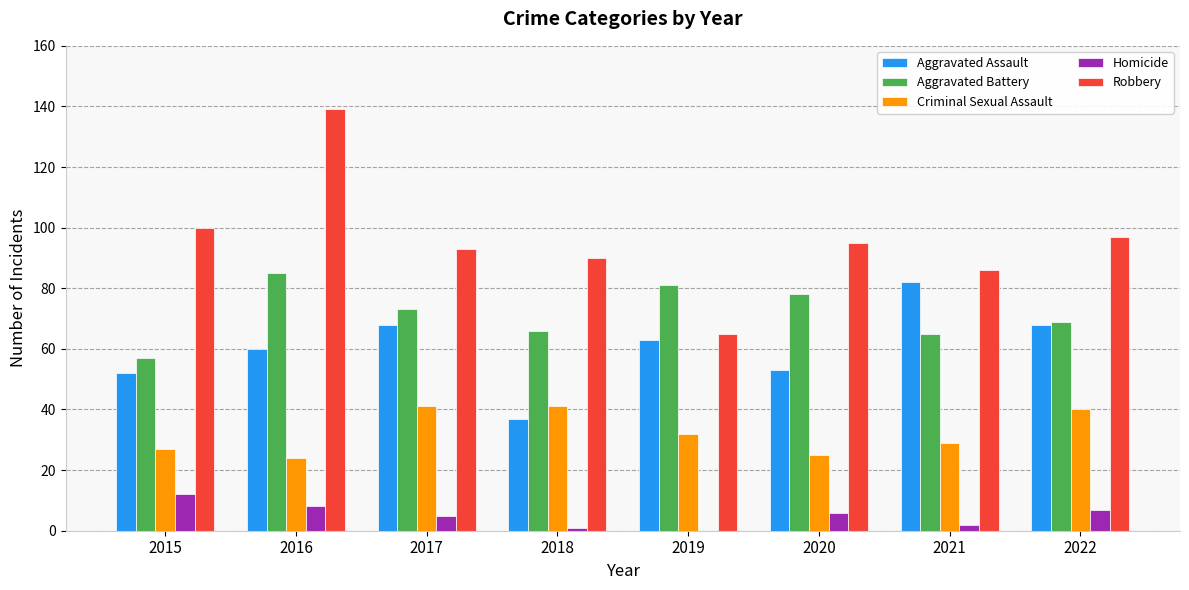

The Homicide series shows 6 at 2019. True or false?

False